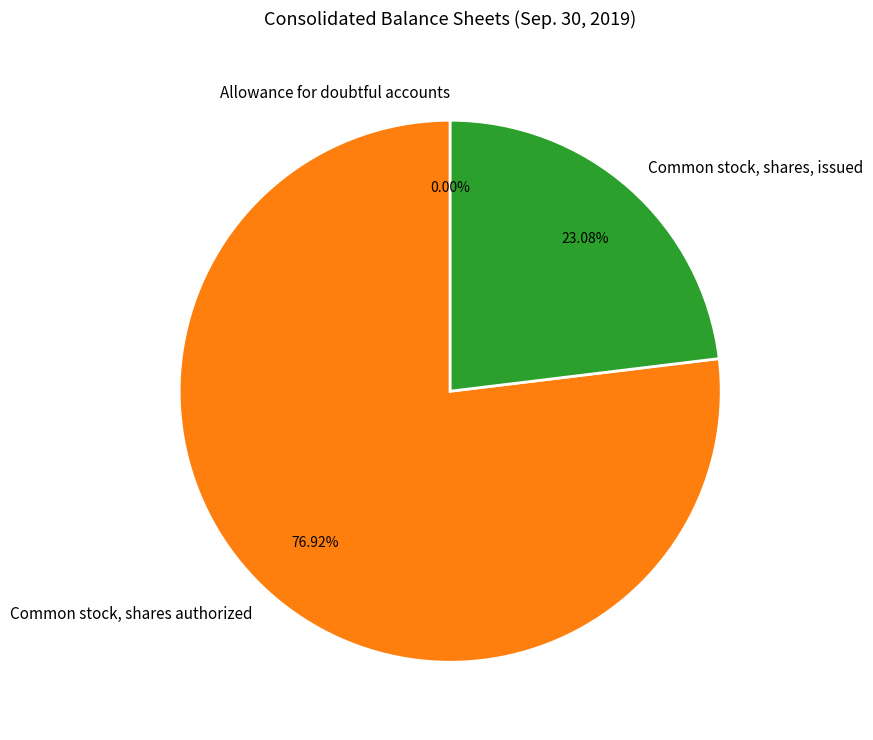

To the nearest percent, what percentage of the pie is Common stock, shares, issued?

23%